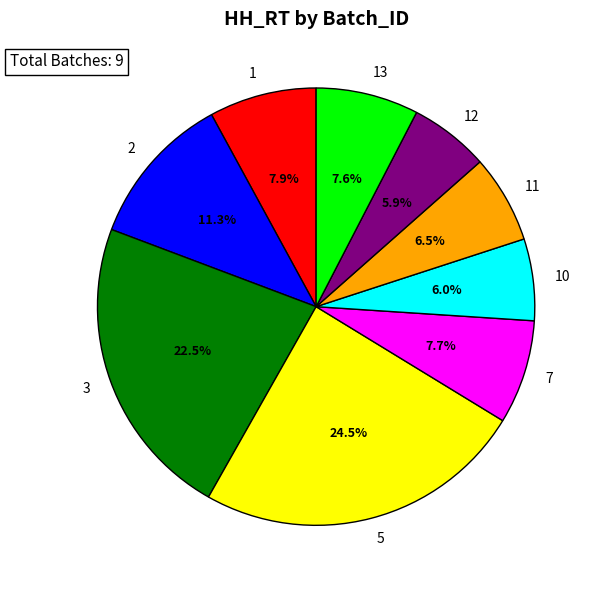

Approximately how many times larger is the value at 2 compared to 5?

0.5